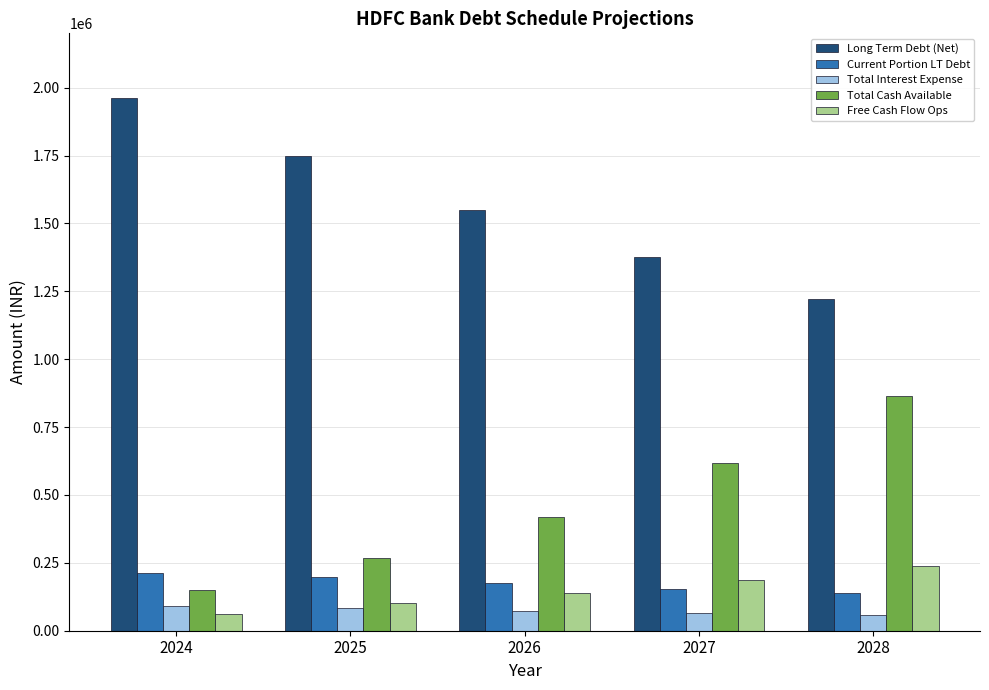

Which series has the largest total across all categories?

Long Term Debt (Net)